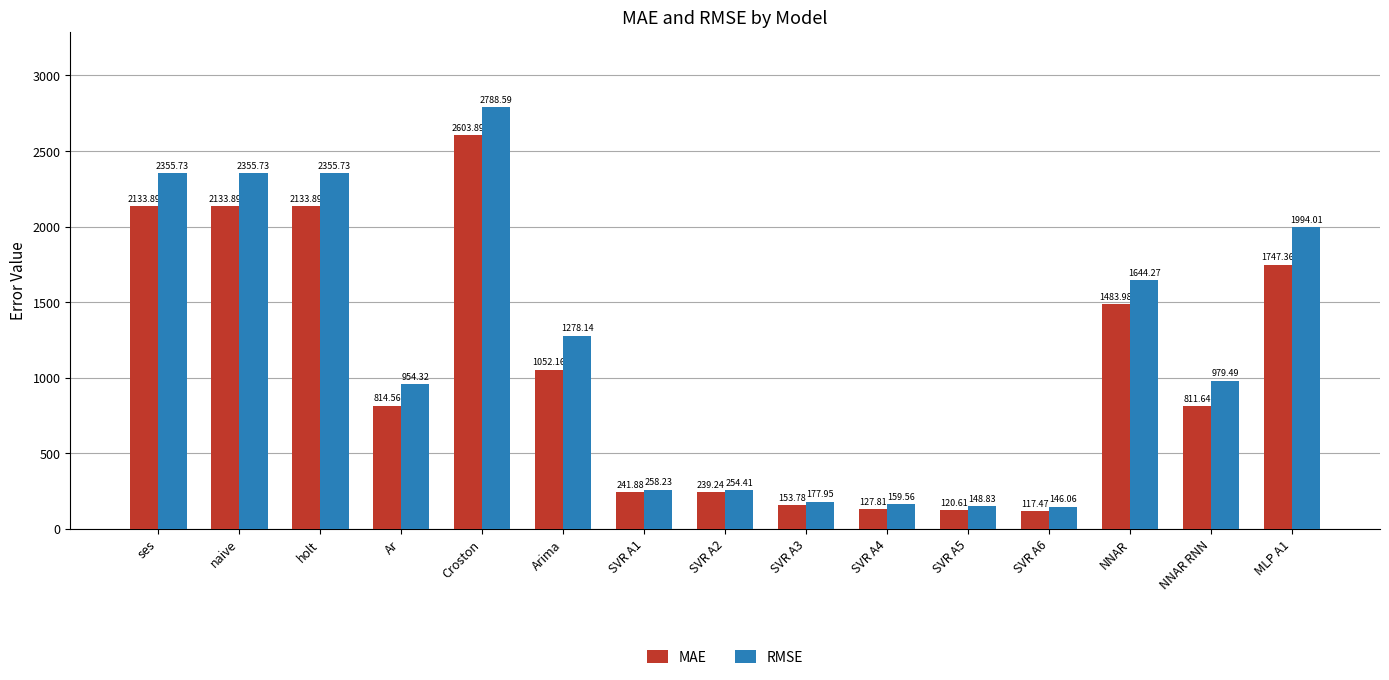

Which series has the largest range (max minus min)?

RMSE